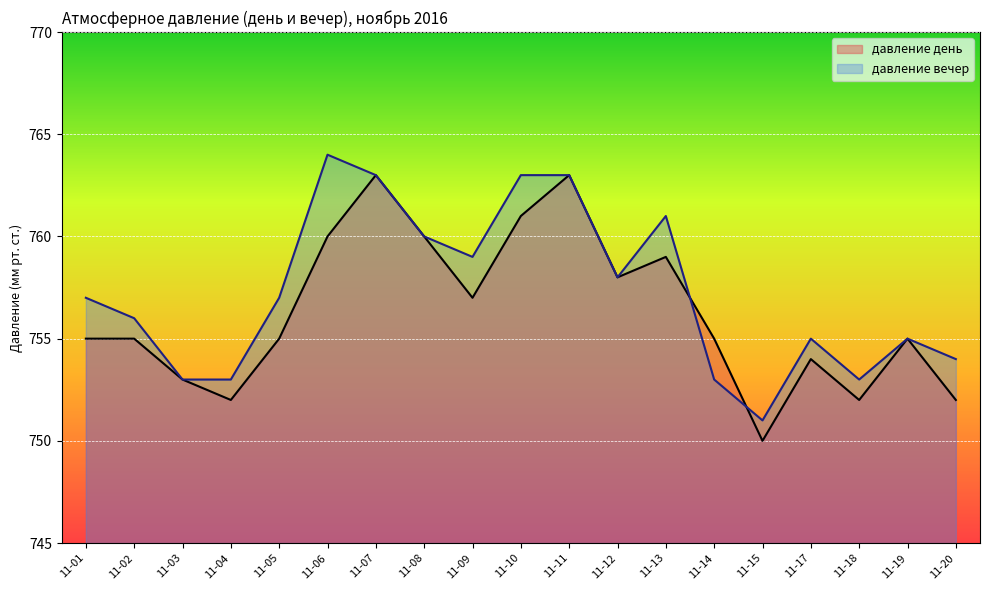

At how many categories does at least one series exceed 760?

5